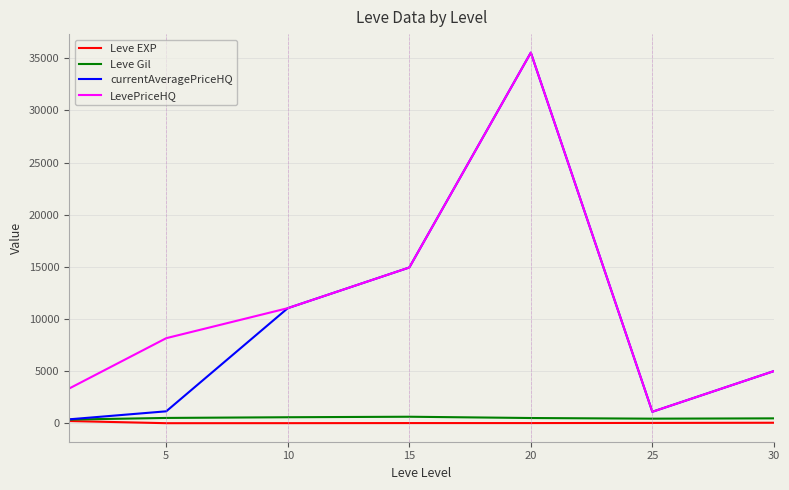

How many series are shown in this chart?

4